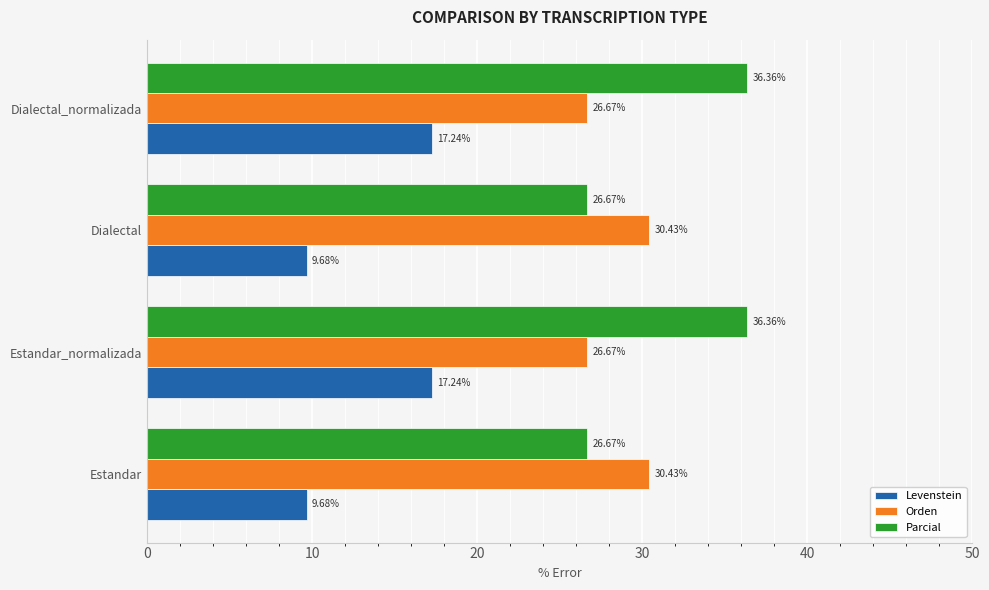

What is the spread (max minus min) of values at Dialectal_normalizada?

19.1